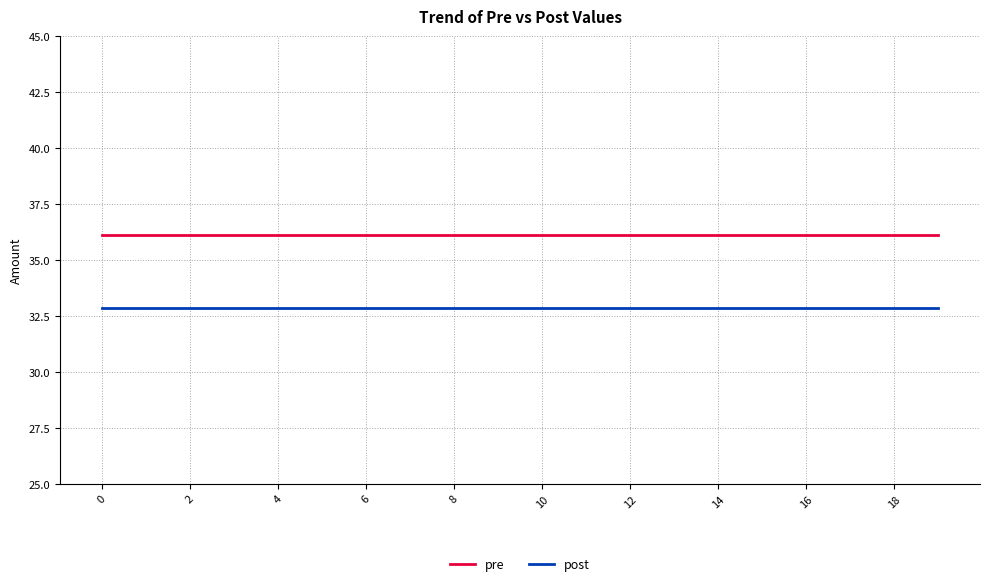

Which series has the largest total across all categories?

pre